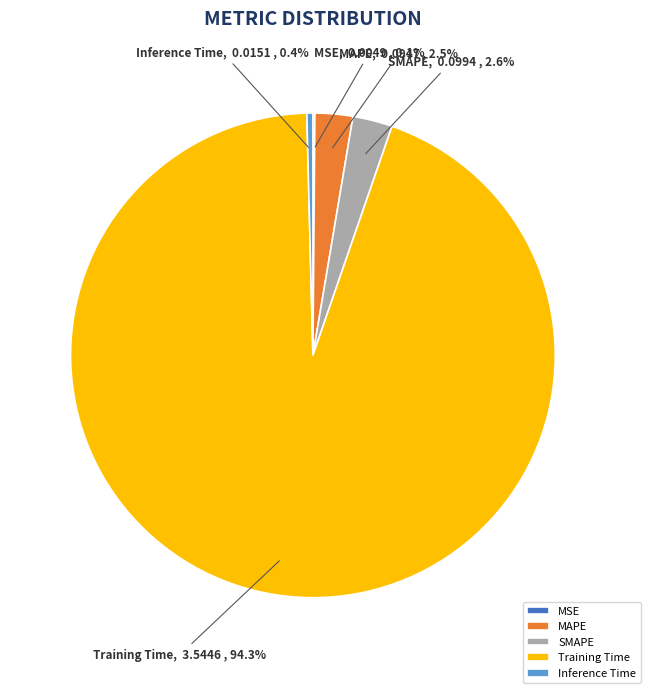

What percentage is NOT represented by MAPE?

97.5%